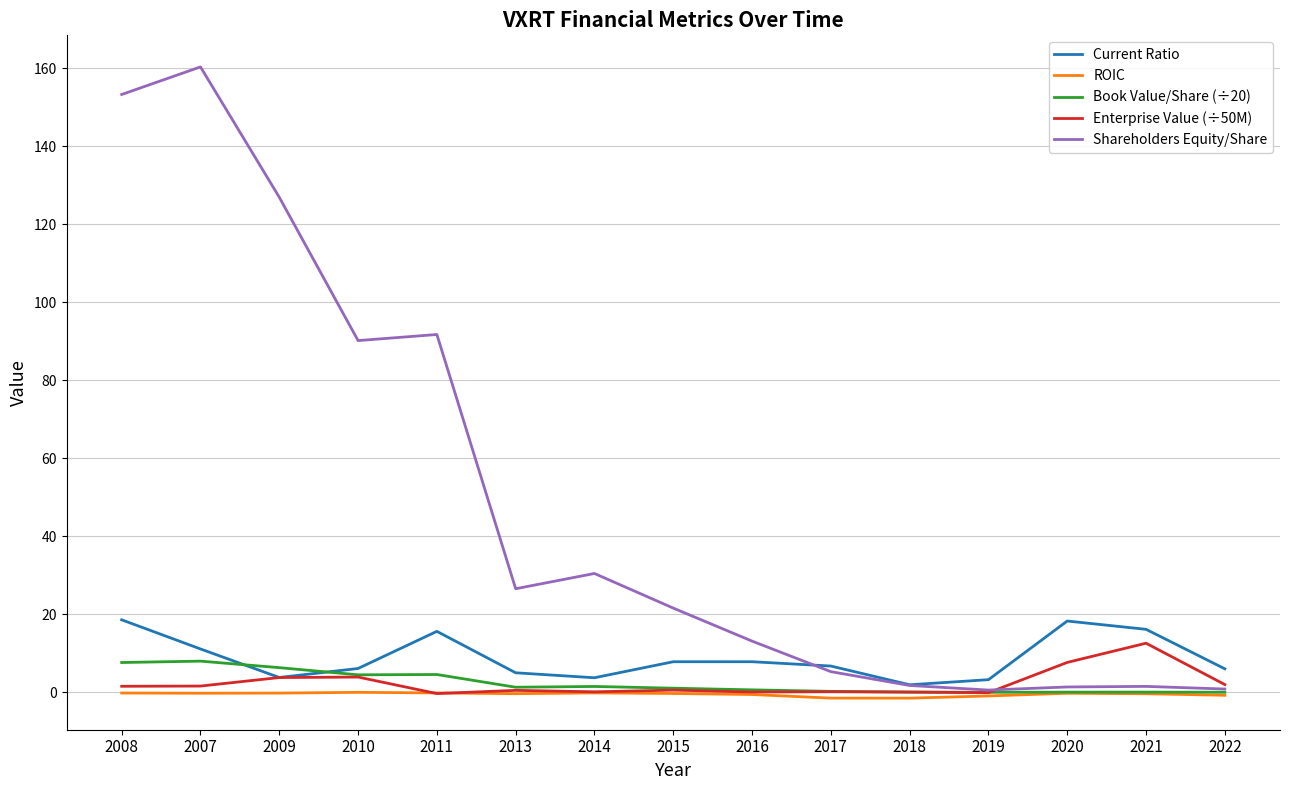

Which series has the largest total across all categories?

Shareholders Equity/Share